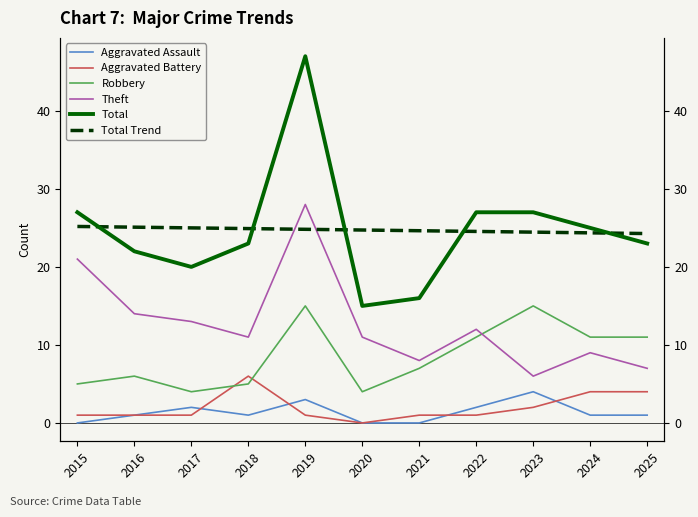

How many lines are shown in the chart?

6